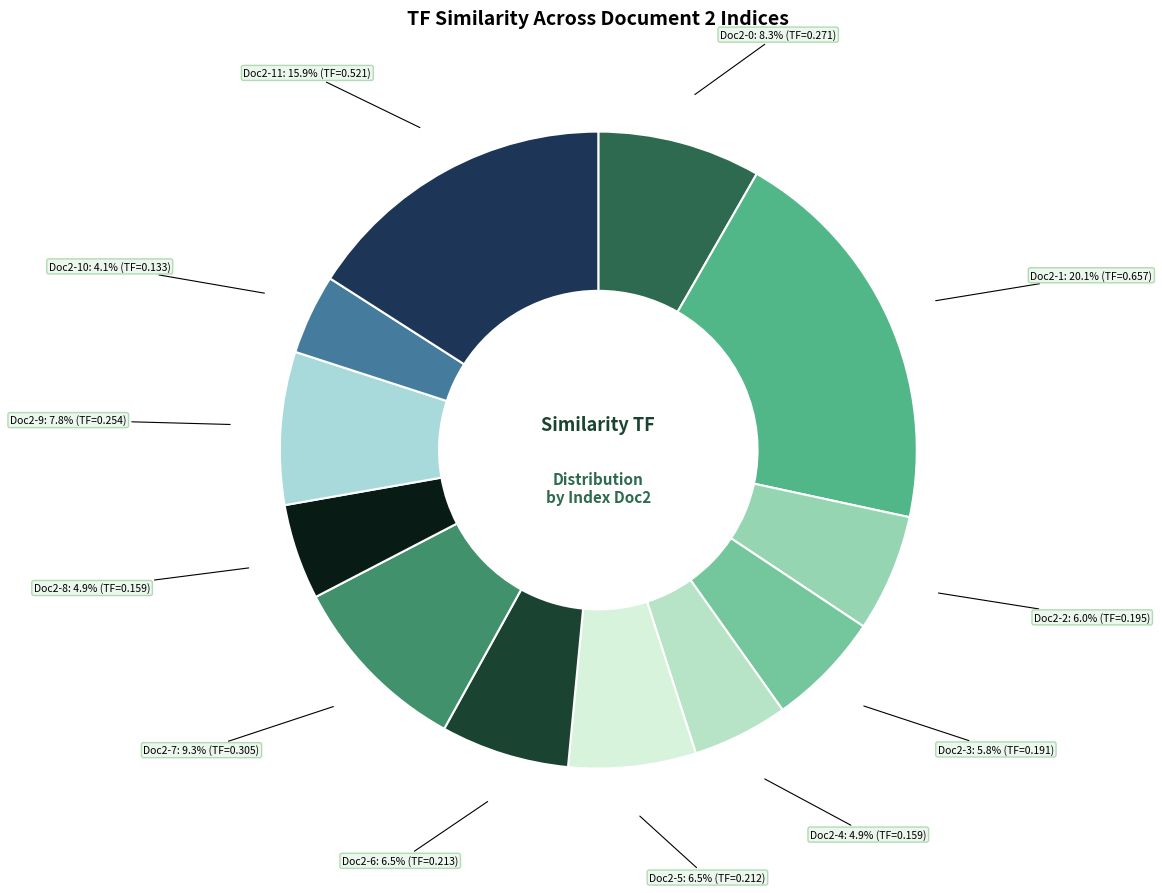

How many slices are in this pie chart?

12